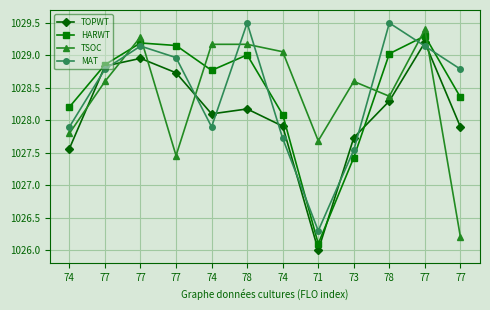

Rank the series by their maximum value, from highest to lowest.

MAT, TSOC, HARWT, TOPWT